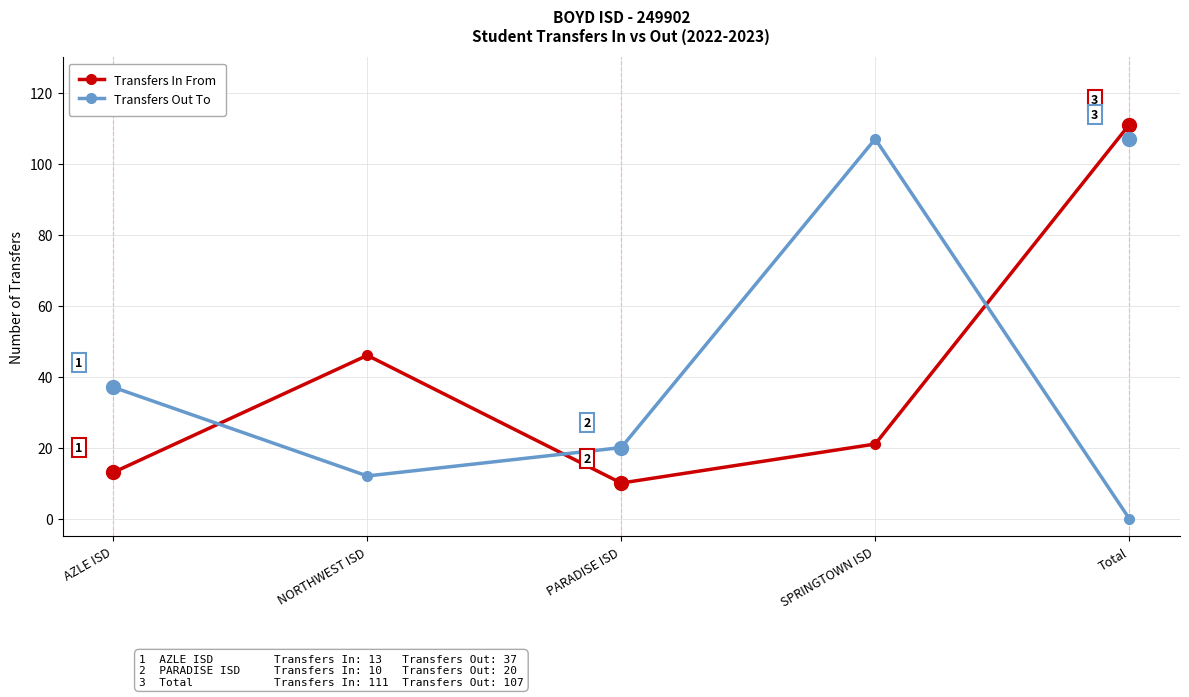

What are all the series names shown in the legend?

Transfers In From, Transfers Out To